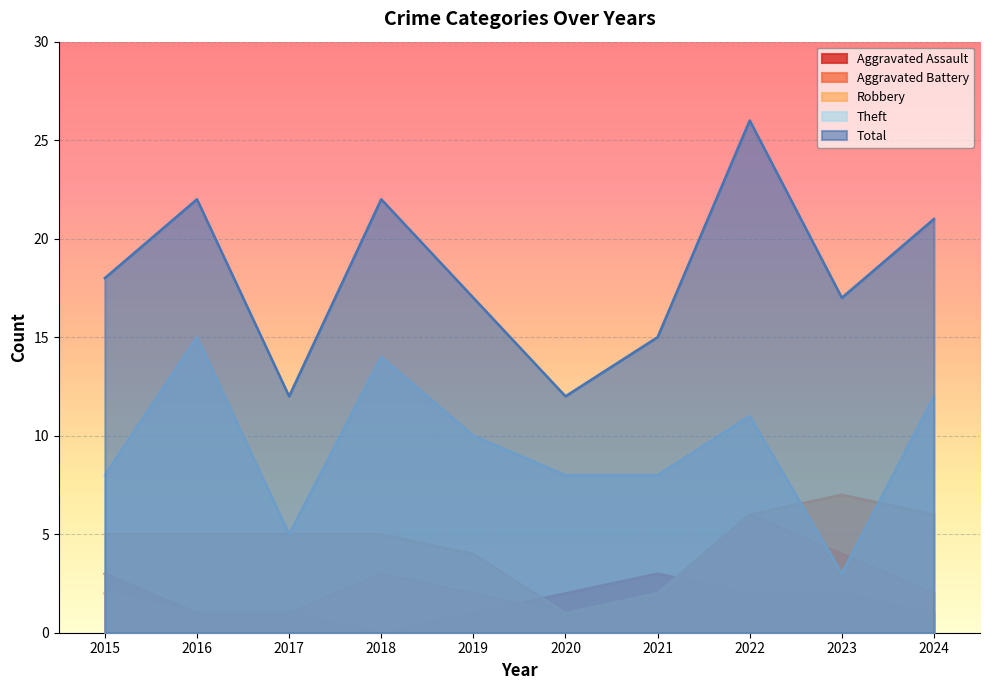

Is the value of Aggravated Assault at 2015 greater than the value of Robbery at 2017?

No